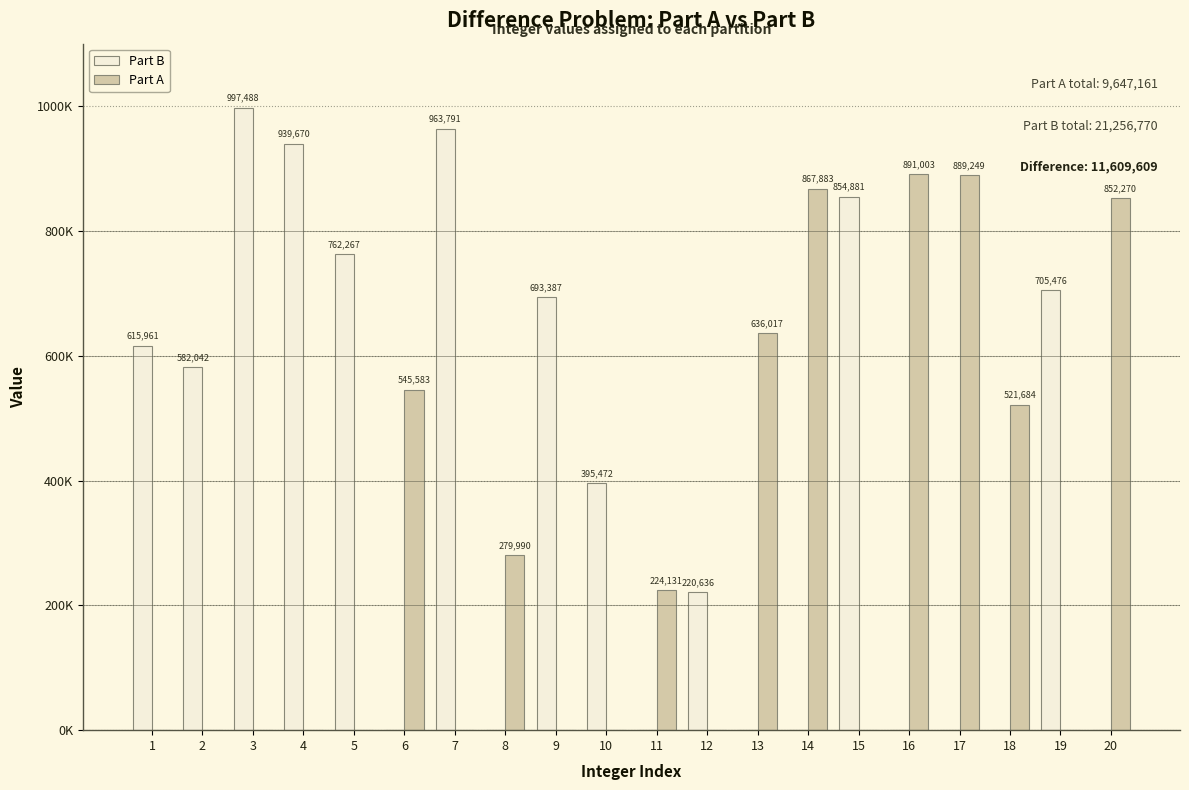

At which label is Part A closest to 445501?

18